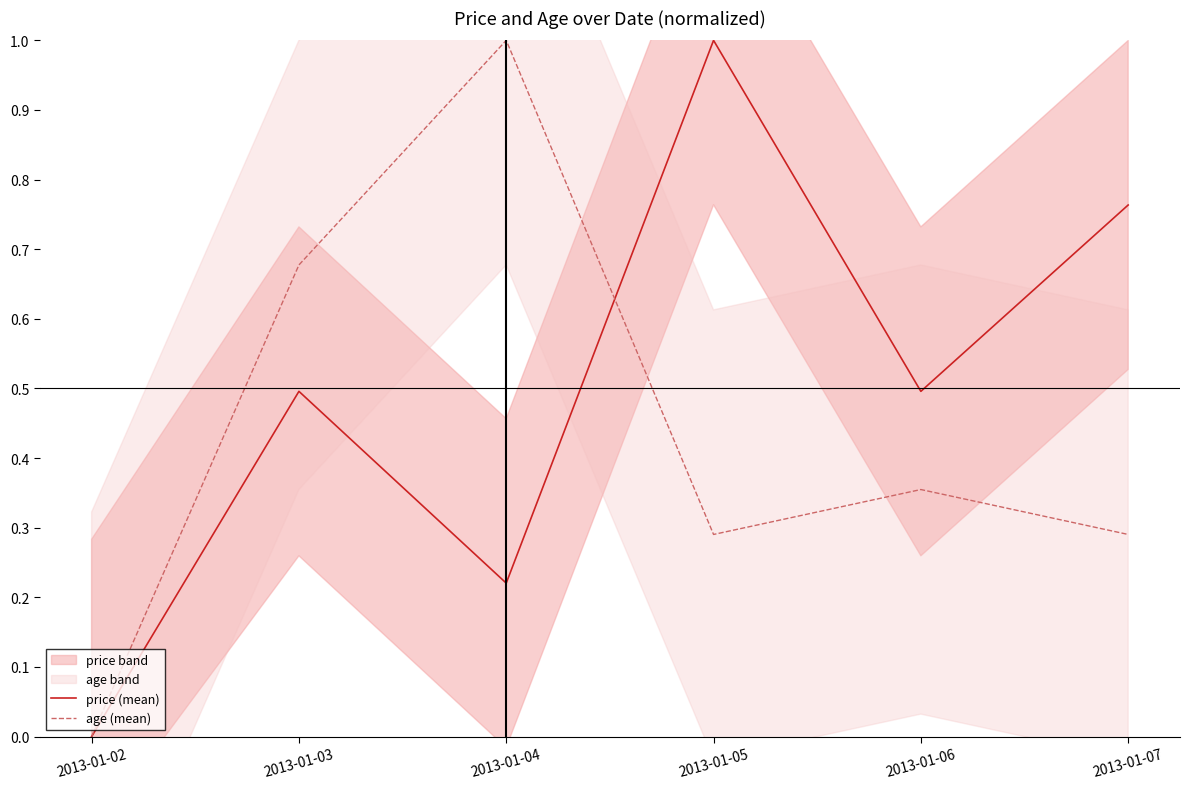

The value of price (mean) at 2013-01-04 is 0.2. True or false?

True